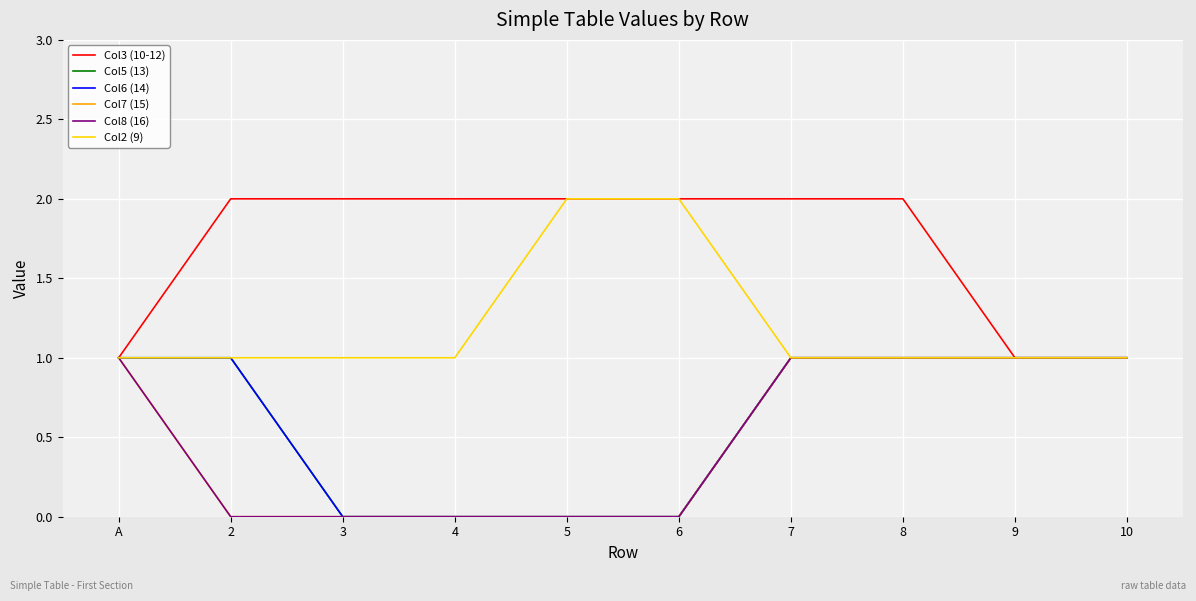

At how many categories does at least one series exceed 1?

7